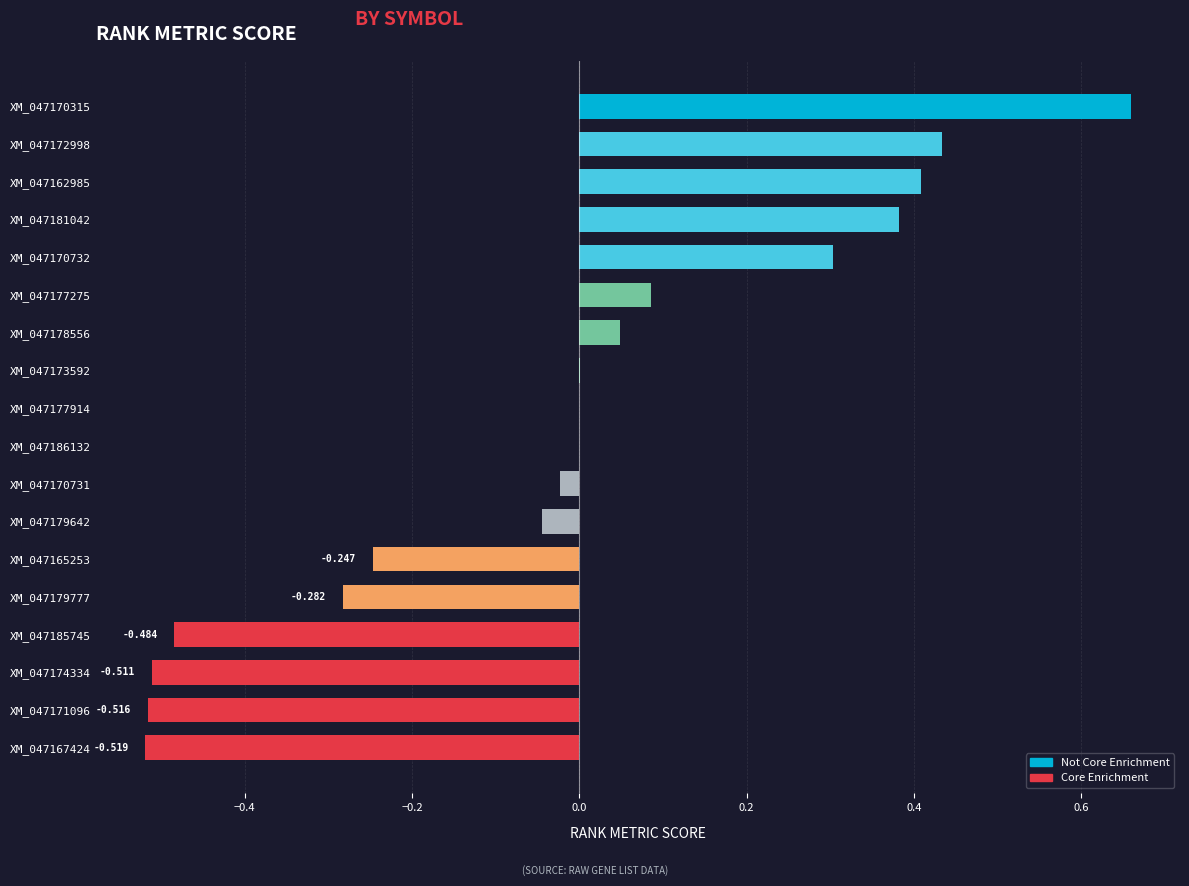

The value at XM_047178556 is 0.0. True or false?

False